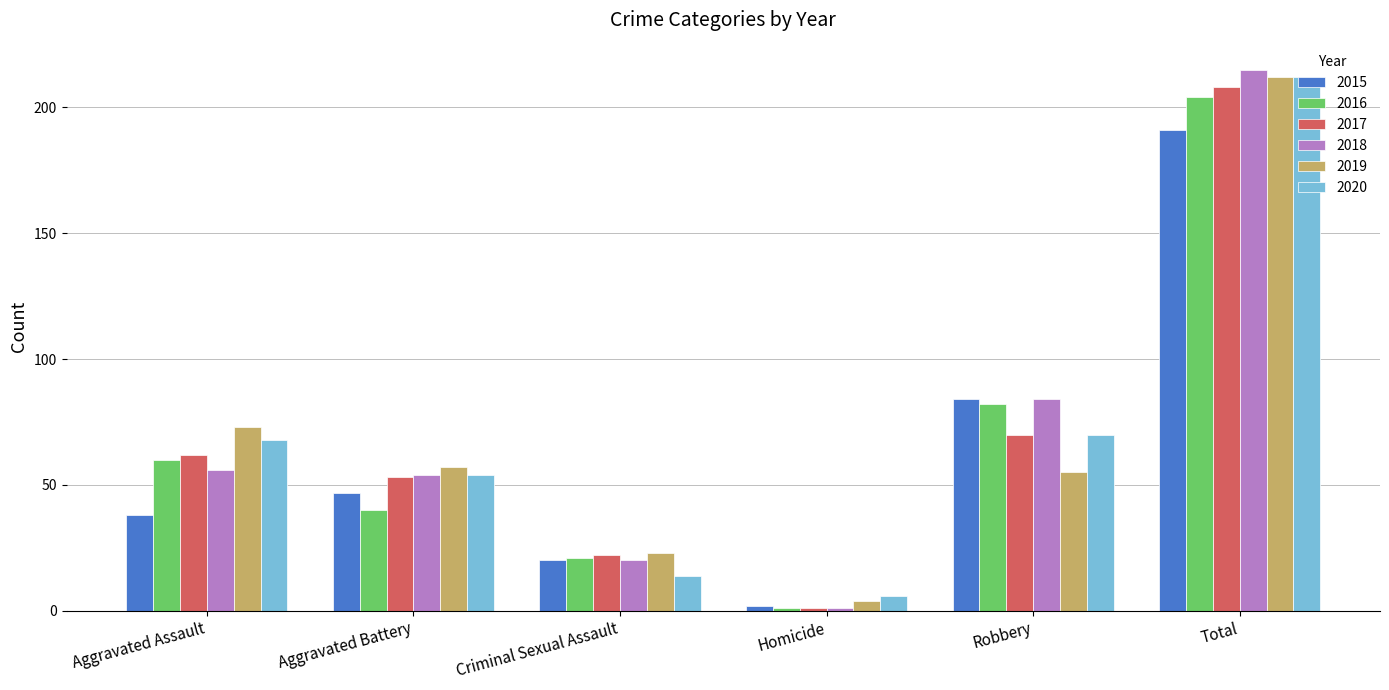

Reading left to right, transcribe all the data shown in this chart.

2015: 38	47	20	2	84	191
2016: 60	40	21	1	82	204
2017: 62	53	22	1	70	208
2018: 56	54	20	1	84	215
2019: 73	57	23	4	55	212
2020: 68	54	14	6	70	212